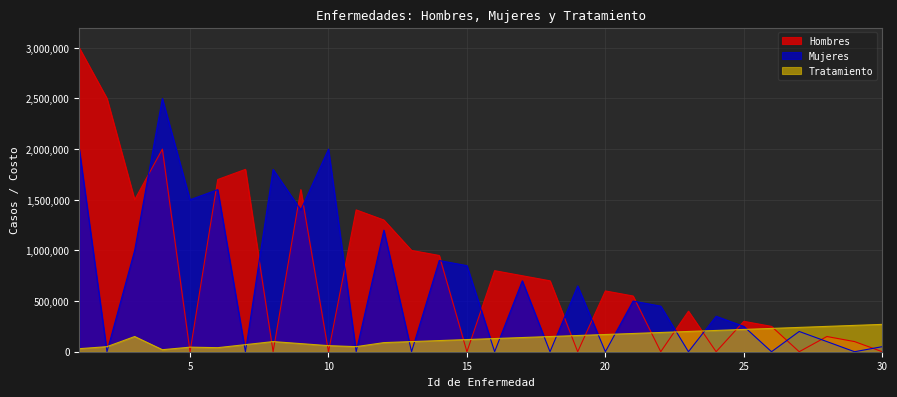

At which category does the chart reach its peak across all series?

1